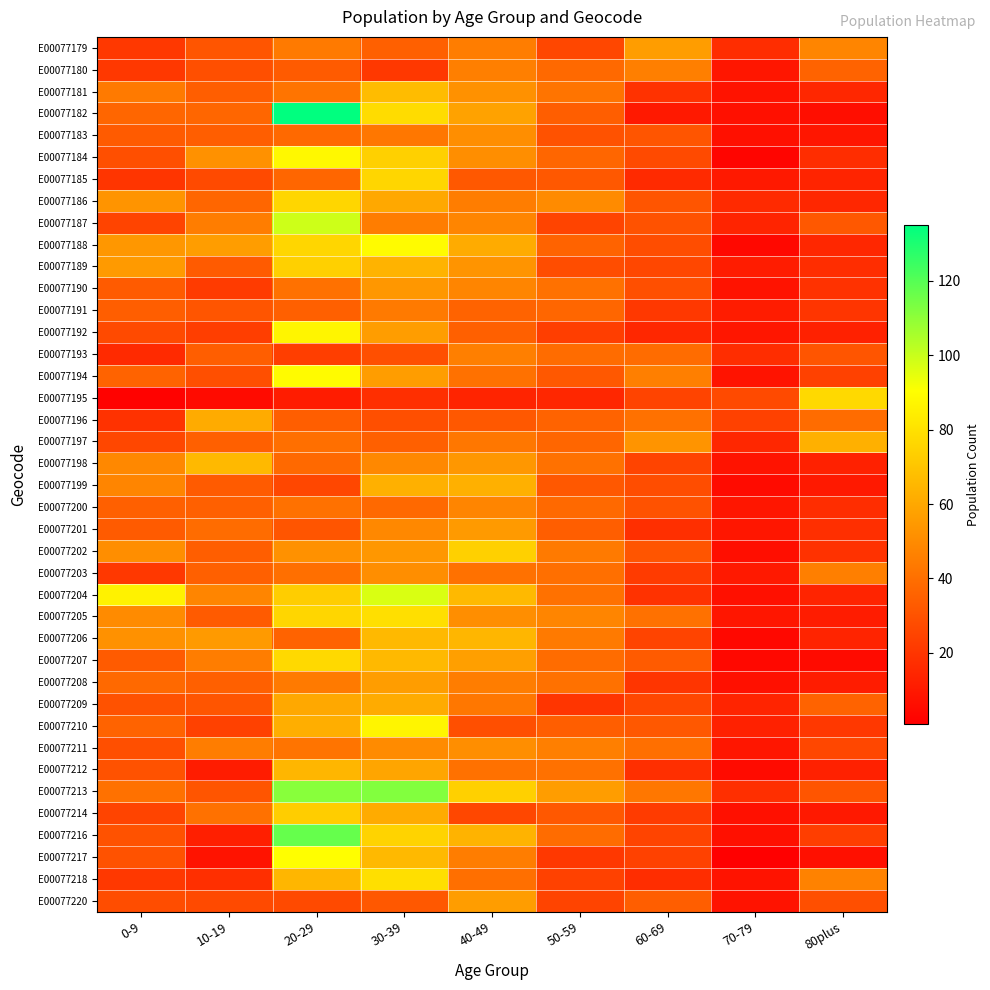

Which label corresponds to the smallest value in the chart?

70-79